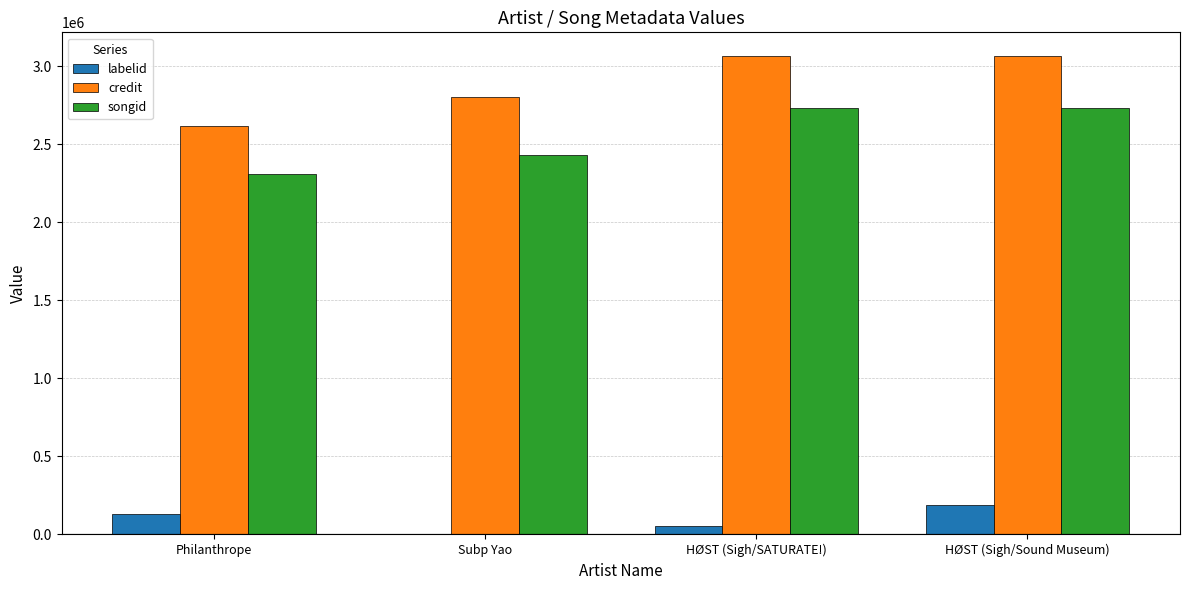

Is the value of songid at HØST (Sigh/Sound Museum) greater than the value of credit at HØST (Sigh/SATURATE!)?

No